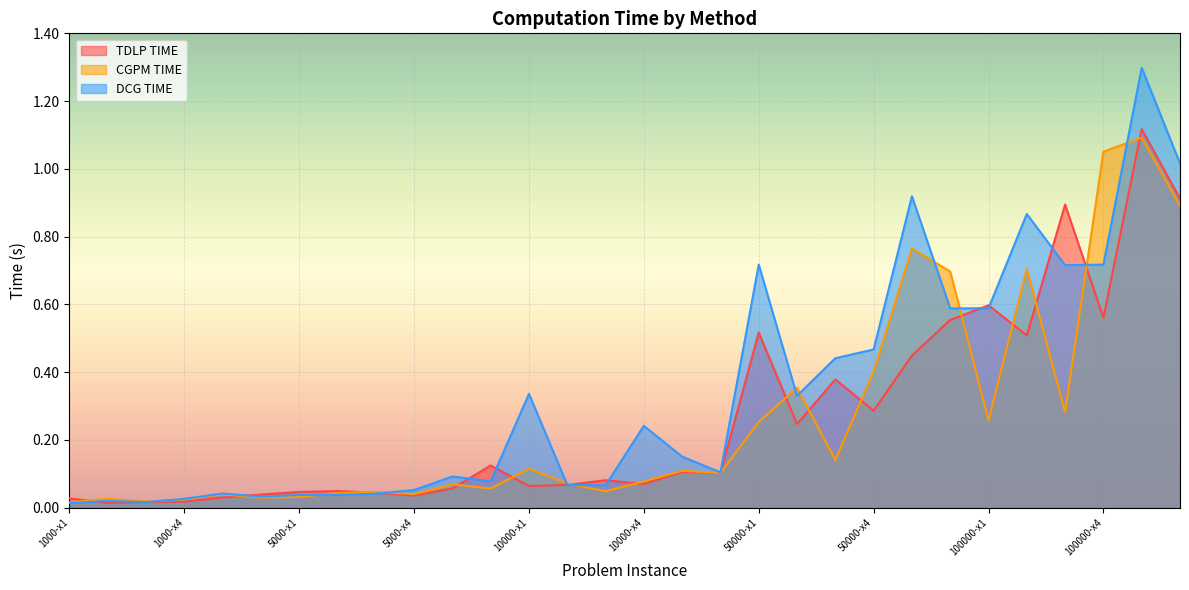

Is the value of DCG TIME at 100000-x6 greater than the value of CGPM TIME at 10000-x5?

Yes